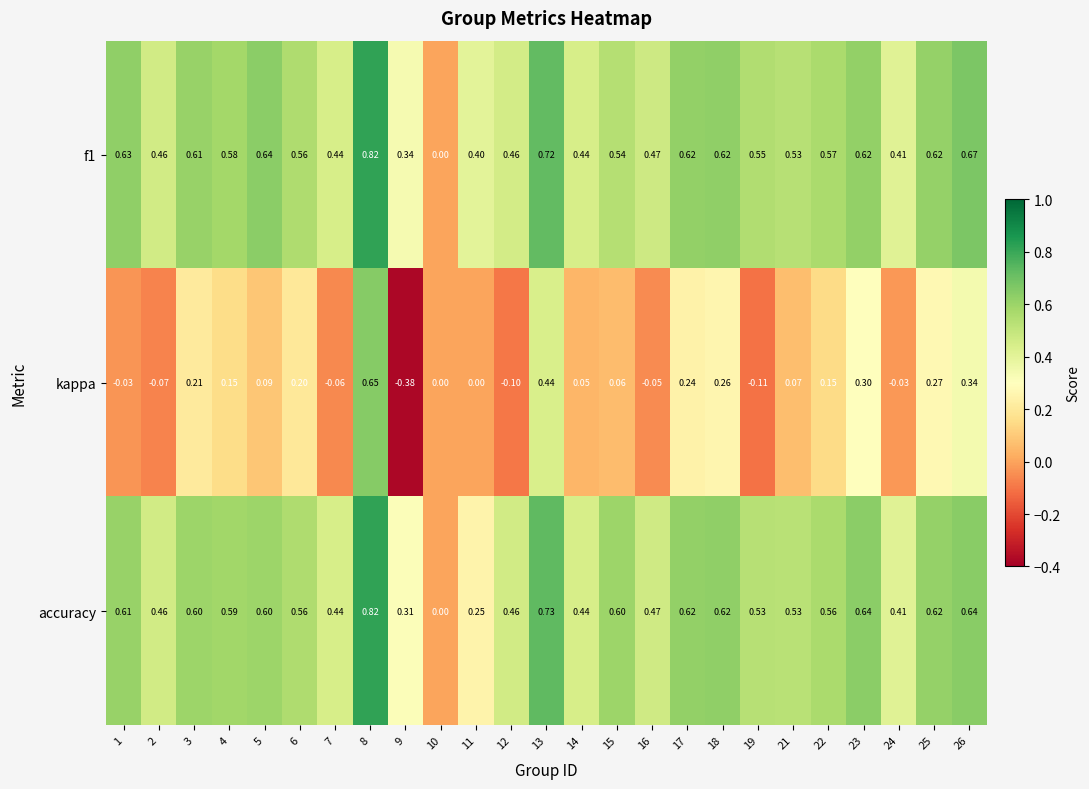

Which series has the widest spread of values?

kappa